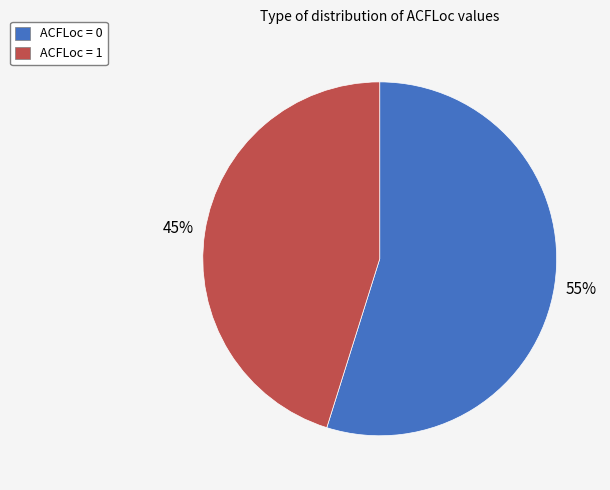

True or false: ACFLoc = 0 accounts for 48% of the total.

False